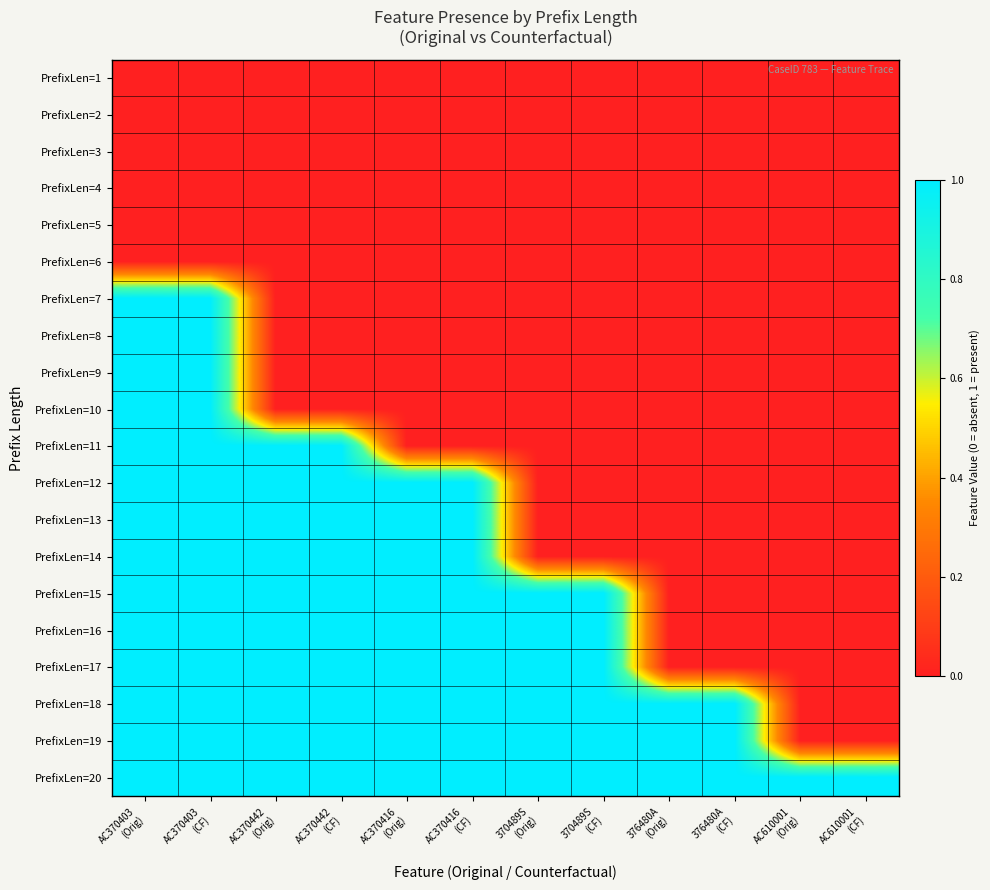

Between AC370403
(CF) and 376480A
(Orig), which is larger?

AC370403
(CF)